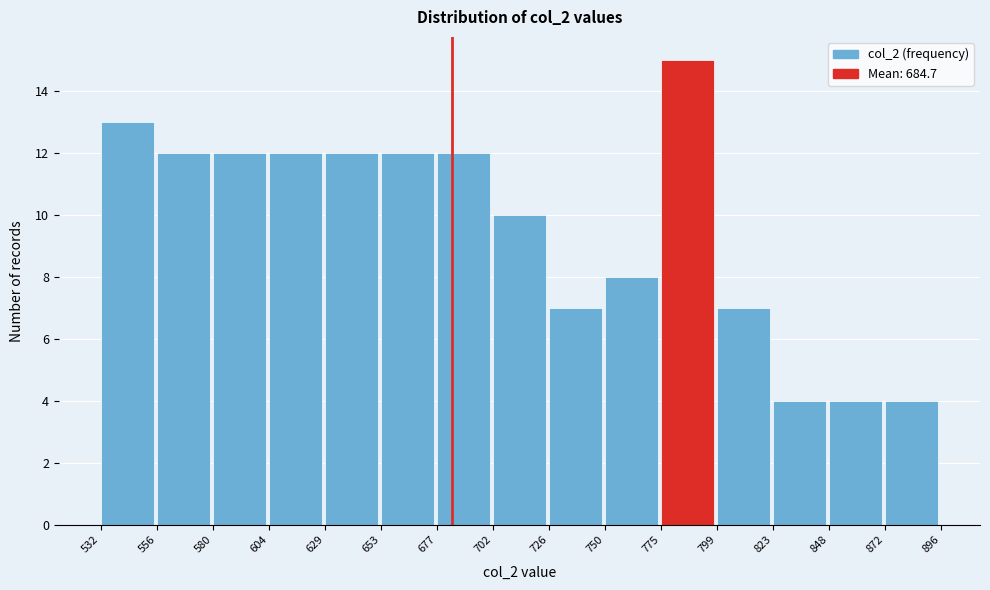

Which range on the x-axis has the tallest bar?

775 to 799